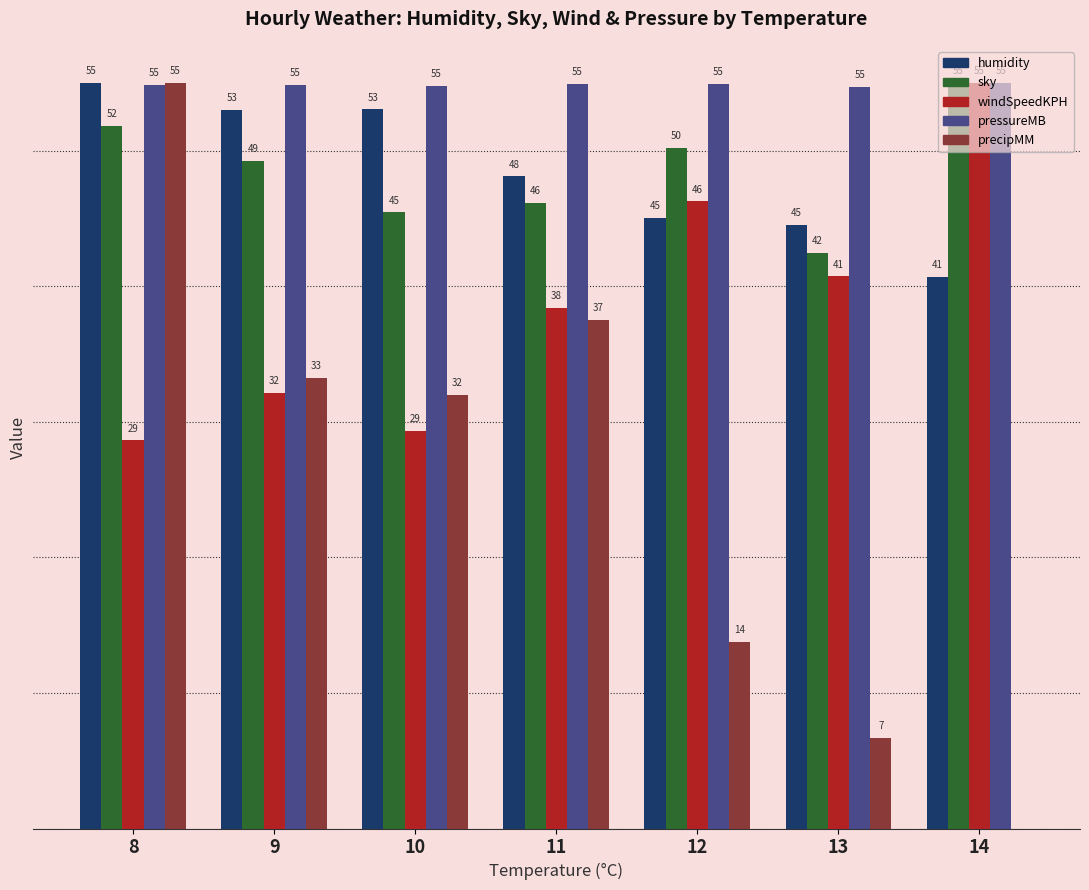

Between 9 and 12, which series saw the biggest shift?

precipMM